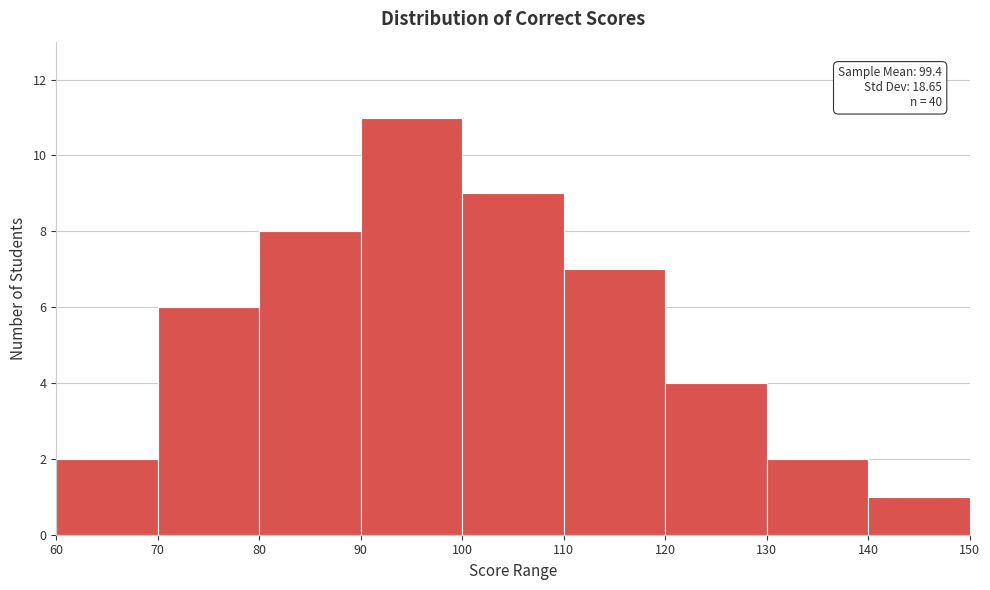

Over which range of the x-axis is the bar tallest?

90 to 100